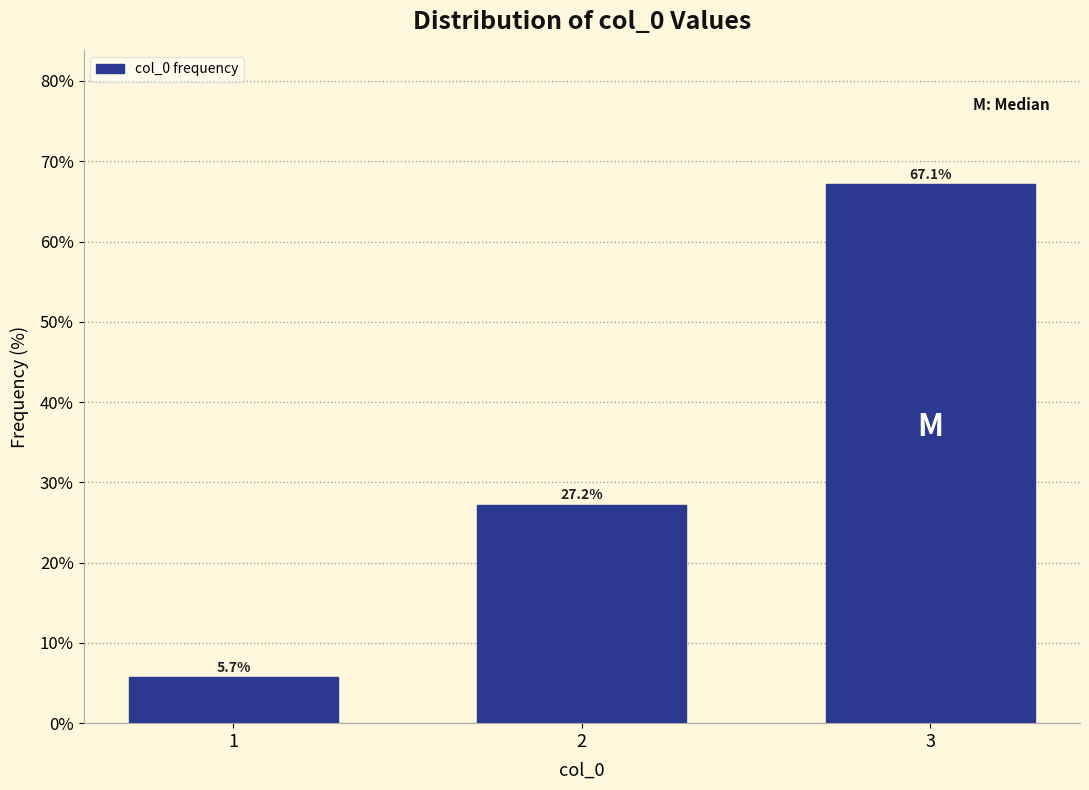

Reading left to right, extract all data points from this chart.

5.7	27.2	67.1